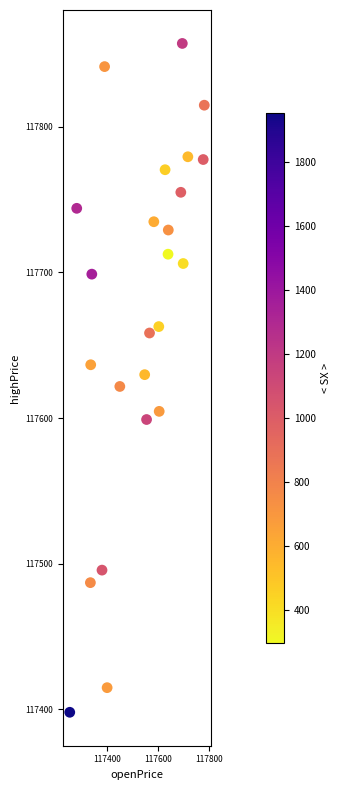

What is the range of X values (max minus min)?

528.2